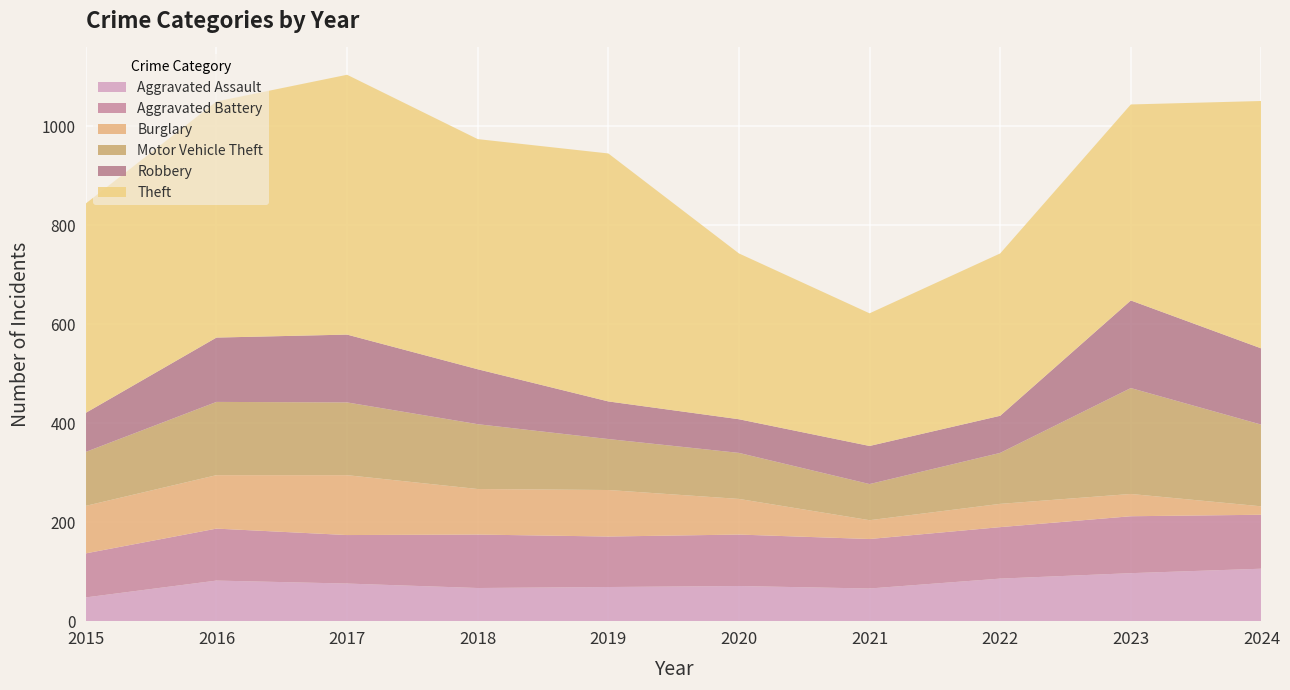

Reading left to right, transcribe all the data shown in this chart.

Aggravated Assault: 48	82	76	67	69	71	66	86	97	106
Aggravated Battery: 89	105	98	108	102	104	100	104	115	109
Burglary: 96	108	121	92	94	72	38	47	45	17
Motor Vehicle Theft: 109	148	147	131	103	93	73	103	214	165
Robbery: 79	130	137	111	76	68	77	75	177	154
Theft: 423	477	525	465	501	335	268	328	396	500